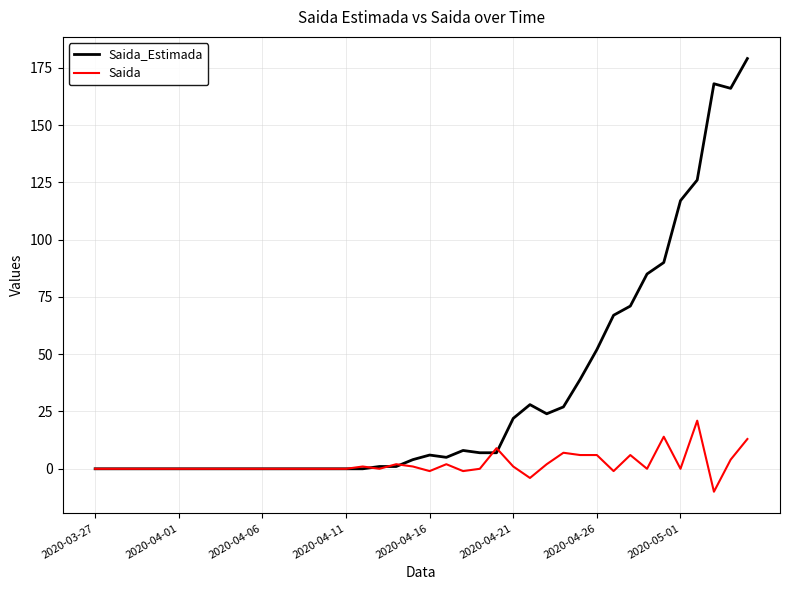

Which series has the widest spread of values?

Saida_Estimada